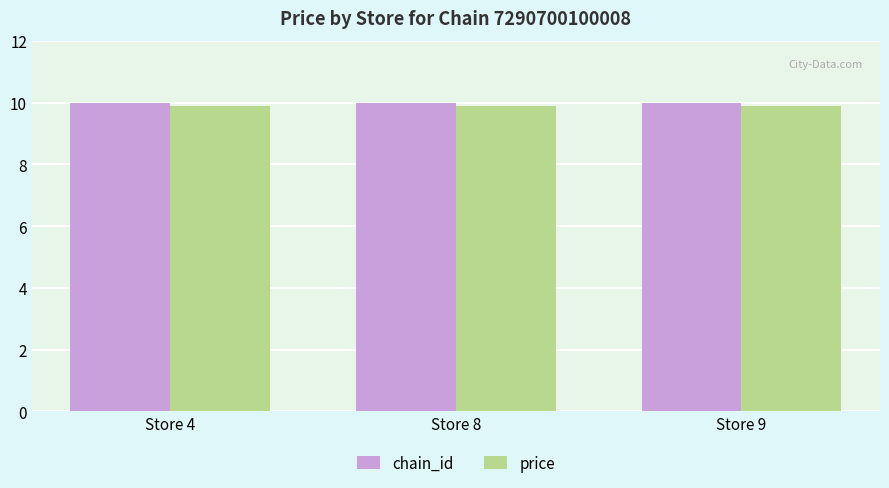

What is the sum of the chain_id values at Store 4 and Store 8?

20.0